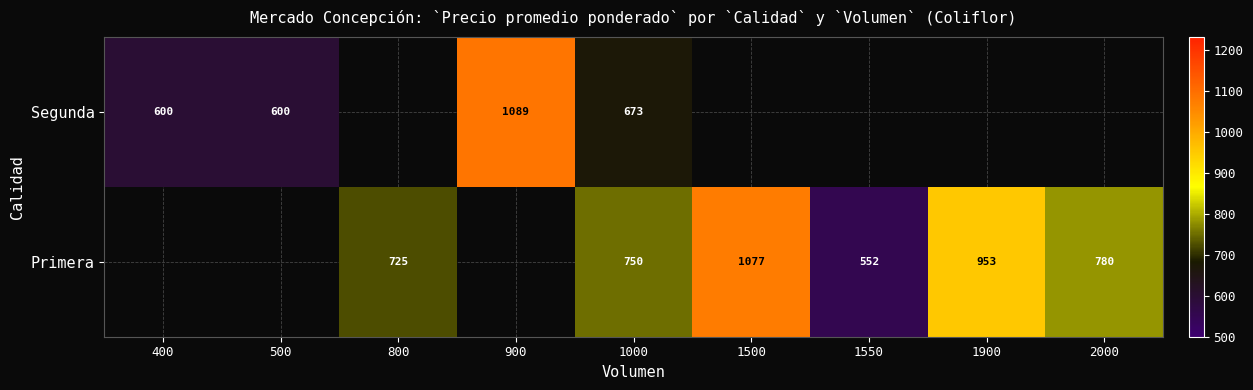

True or false: Segunda has a value of 323.0 at 400.

False